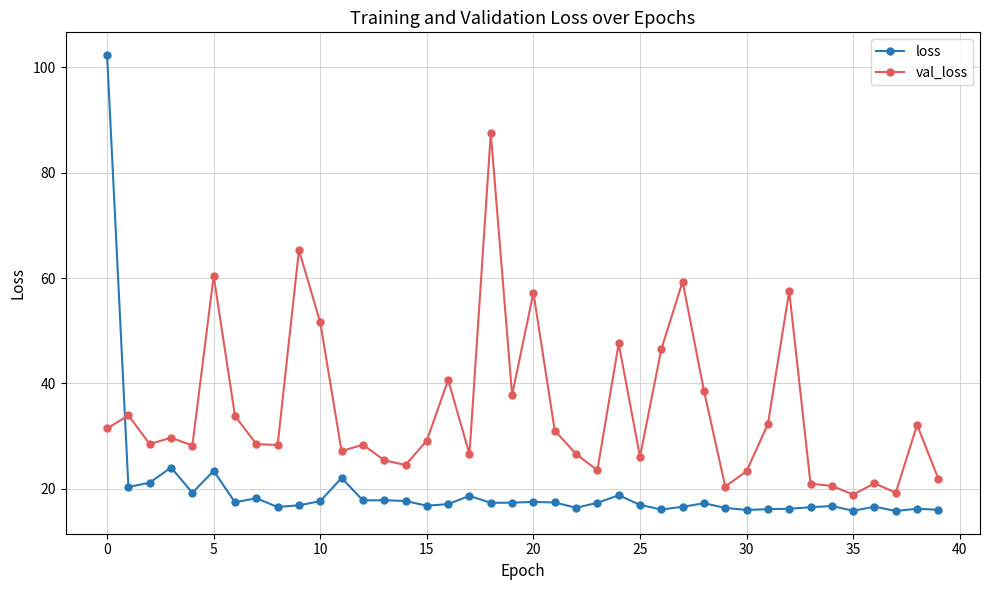

List the series in order of their peak value, lowest first.

val_loss, loss